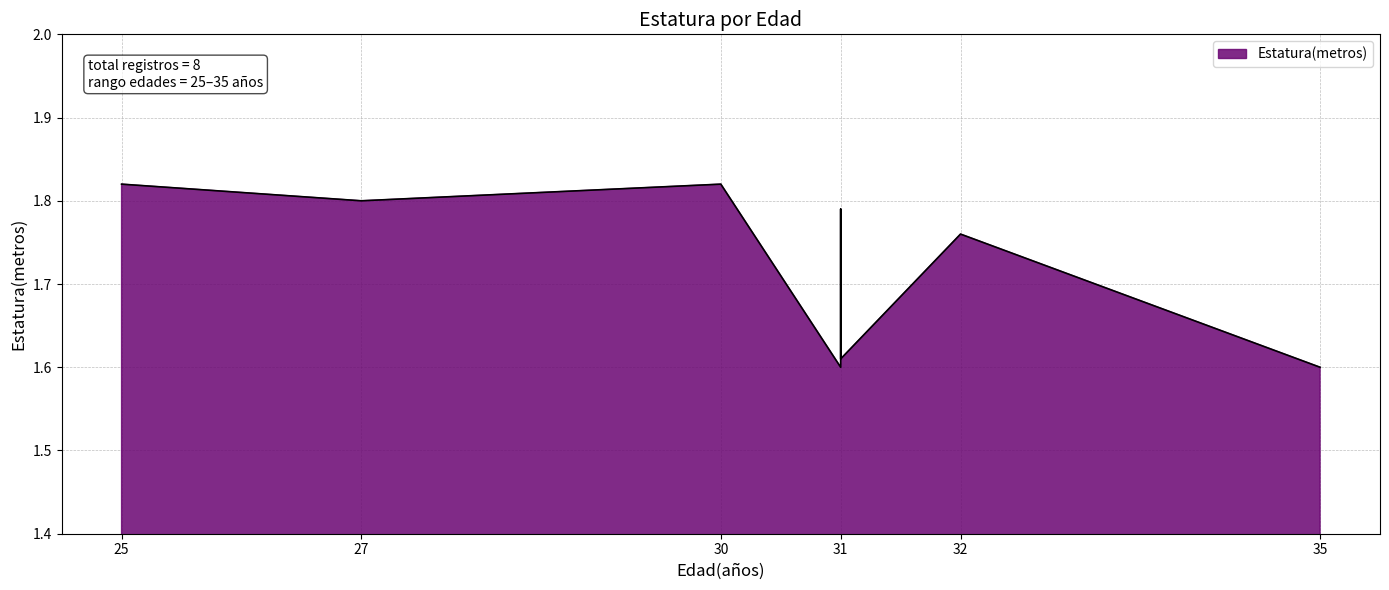

What is the difference between the values at 35 and 27?

0.2